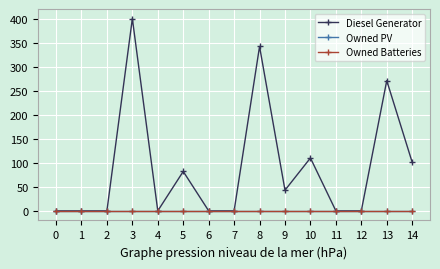

Does the chart have visible grid lines?

Yes